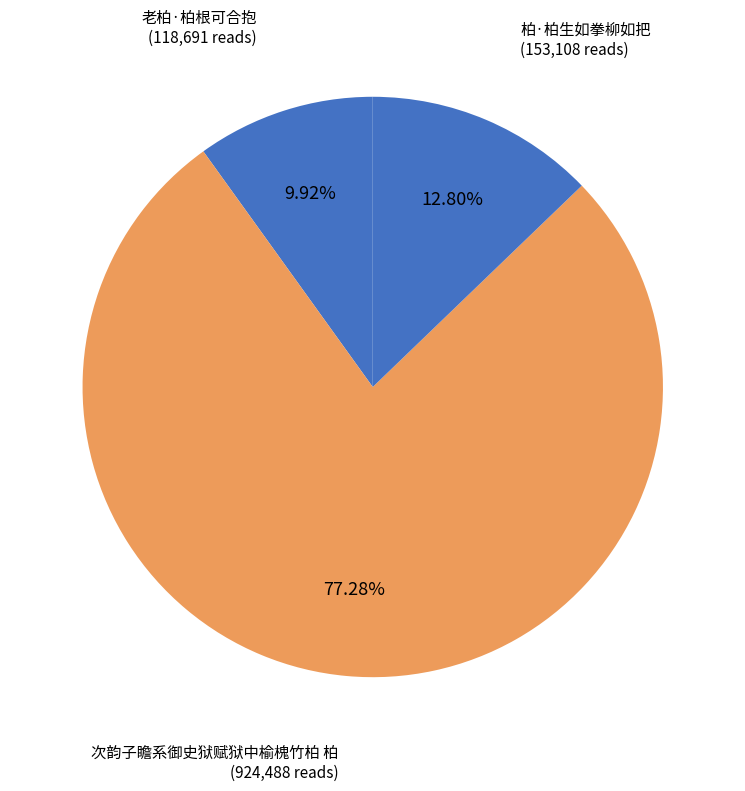

Count the number of slices in the pie.

3